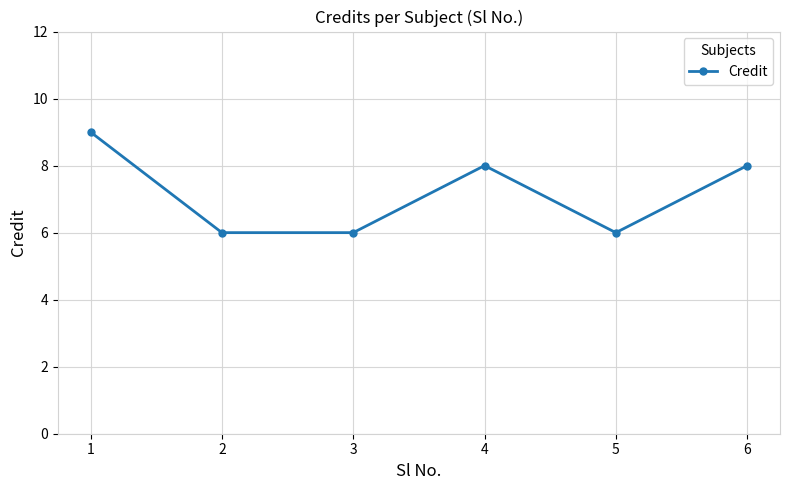

What is the average value?

7